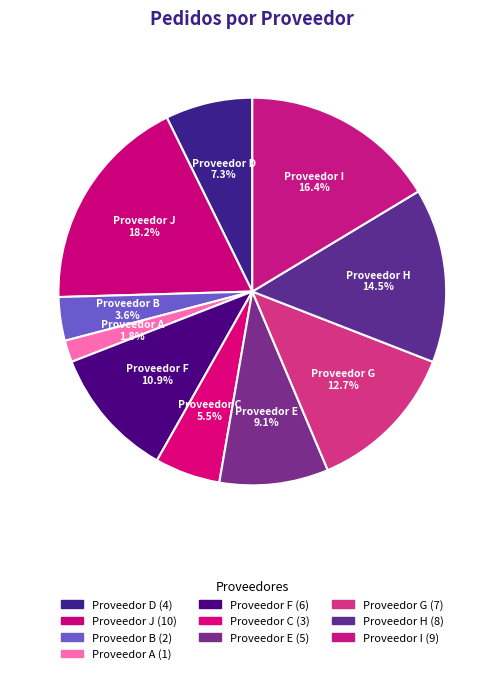

The Proveedor A slice represents 2% of the pie. True or false?

True